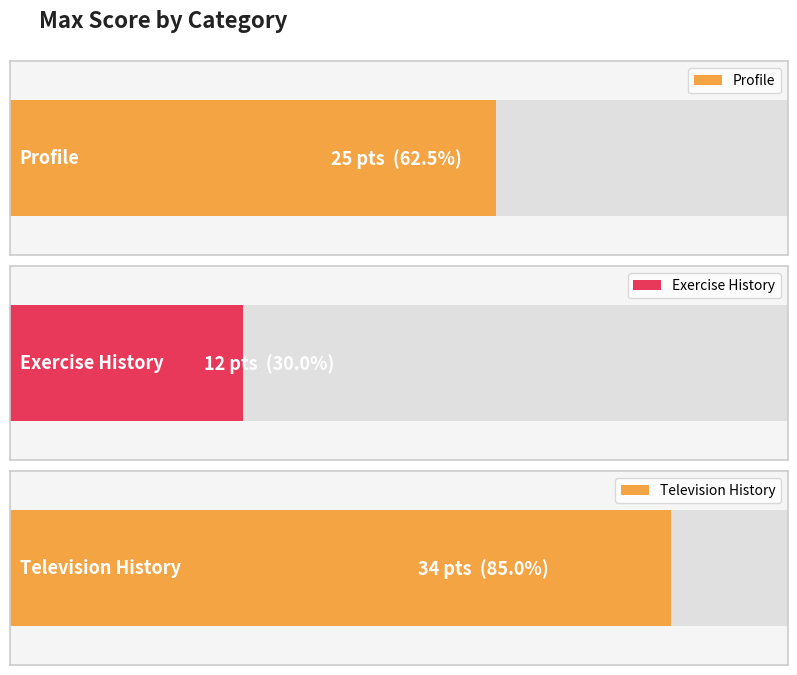

True or false: the data shows 34 at Television History.

True